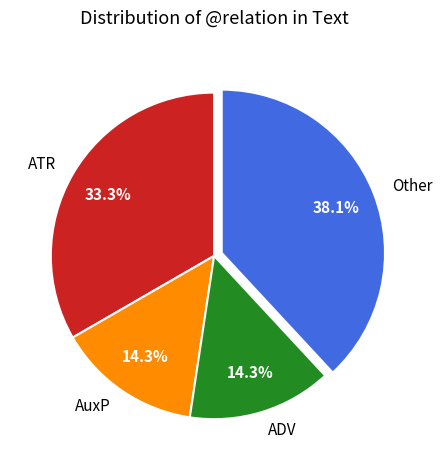

What percentage is NOT represented by ADV?

85.7%